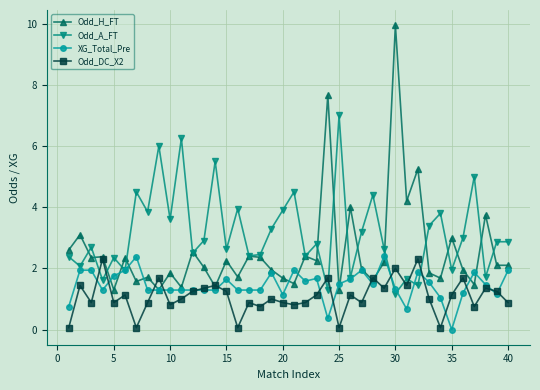

Rank the series by their average value, from lowest to highest.

Odd_DC_X2, XG_Total_Pre, Odd_H_FT, Odd_A_FT